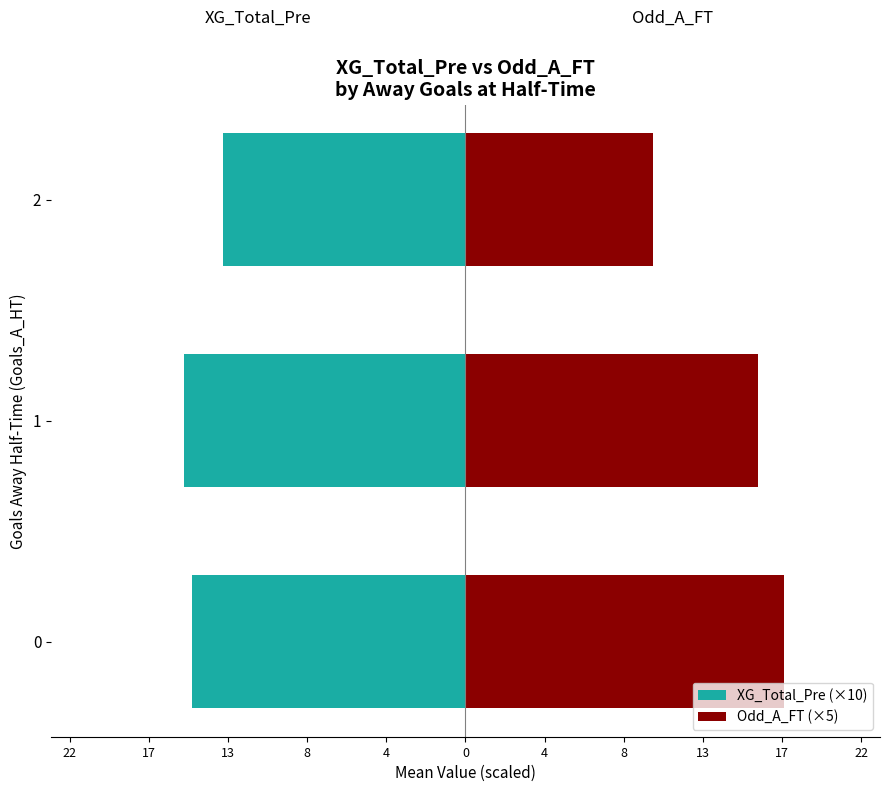

What is the value of the Odd_A_FT (×5) bar at the 3rd from the left?

10.4